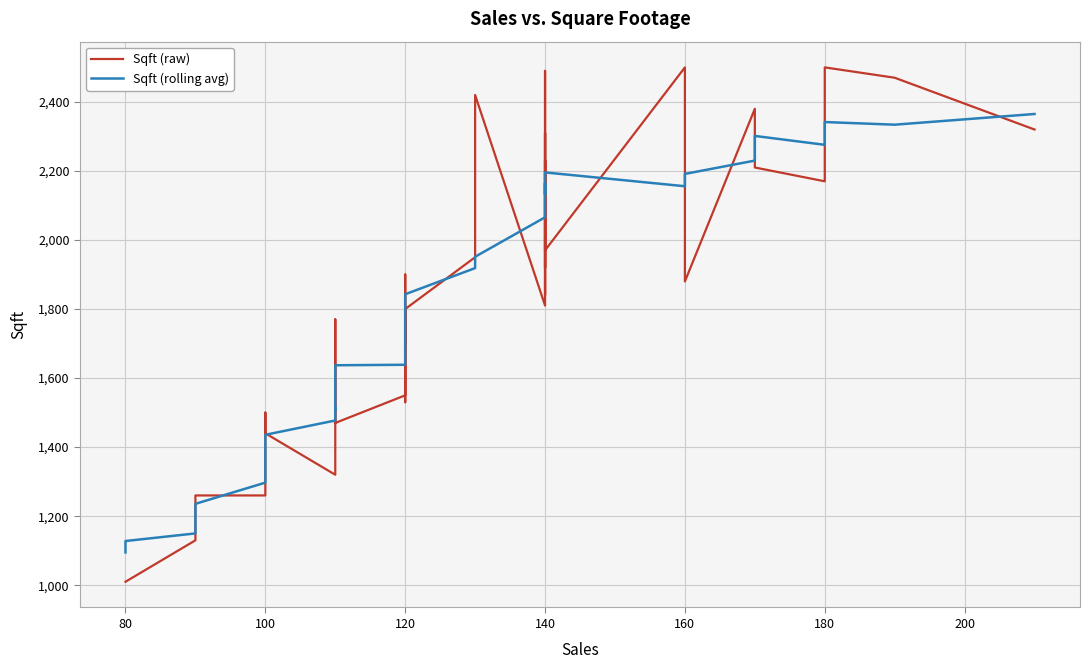

Which series has the widest spread of values?

Sqft (raw)